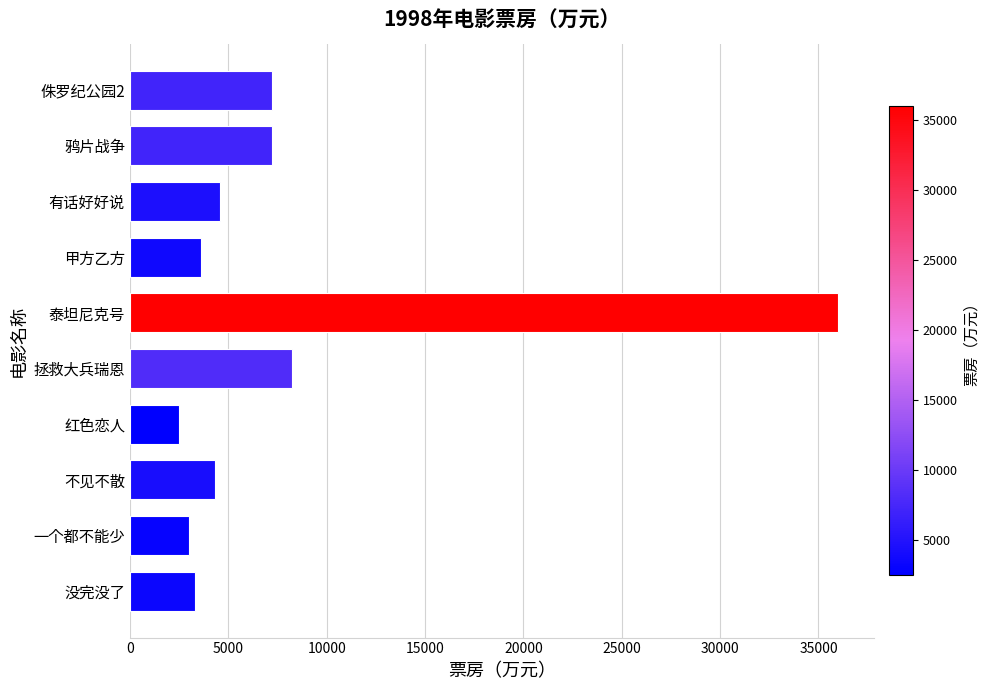

Where is the data nearest to the value 19250?

拯救大兵瑞恩